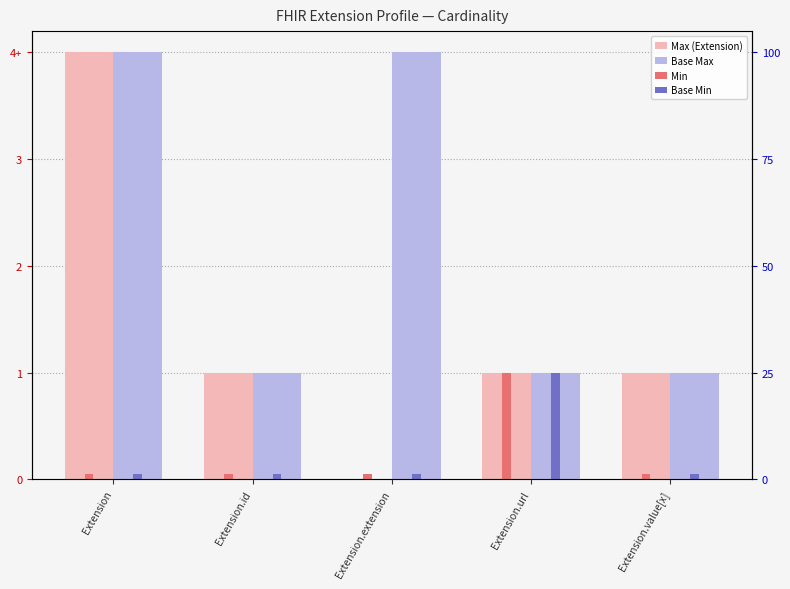

Between Extension.url and Extension.value[x], which series saw the biggest shift?

Min